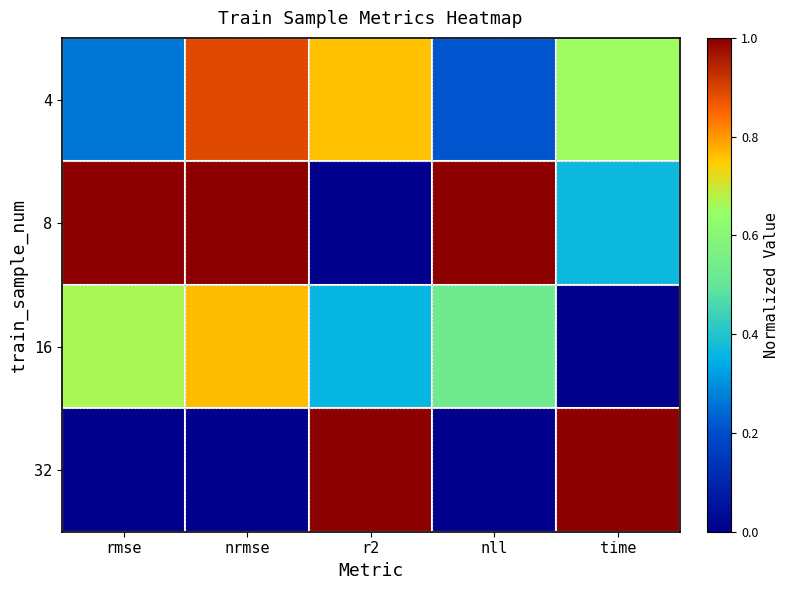

Rank the series at nll from highest to lowest value.

8, 16, 4, 32